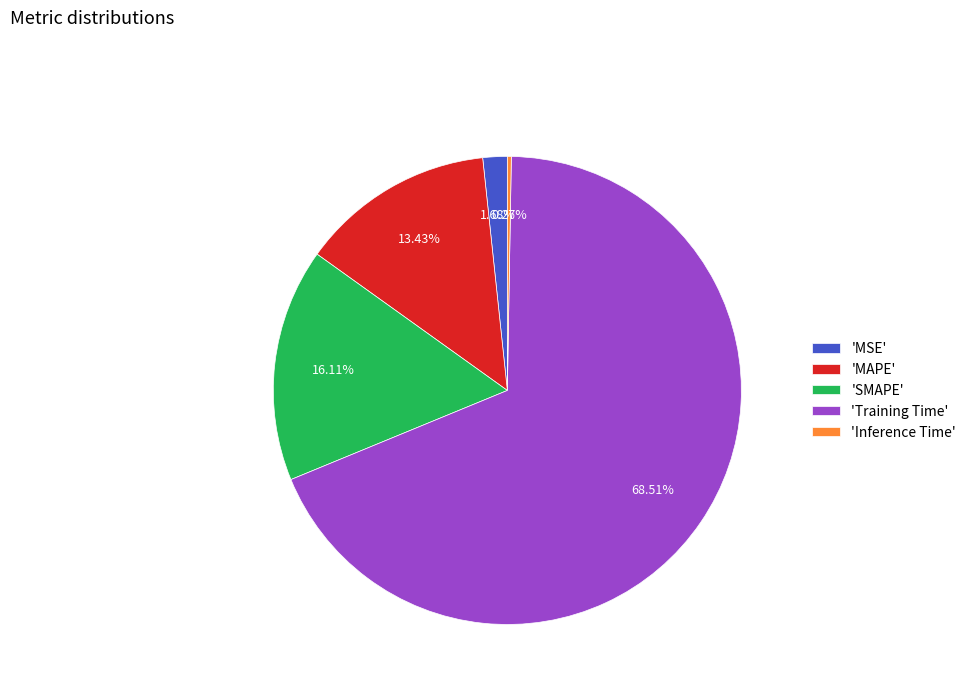

Do 'Training Time' and 'MAPE' together represent more than half of the pie?

Yes